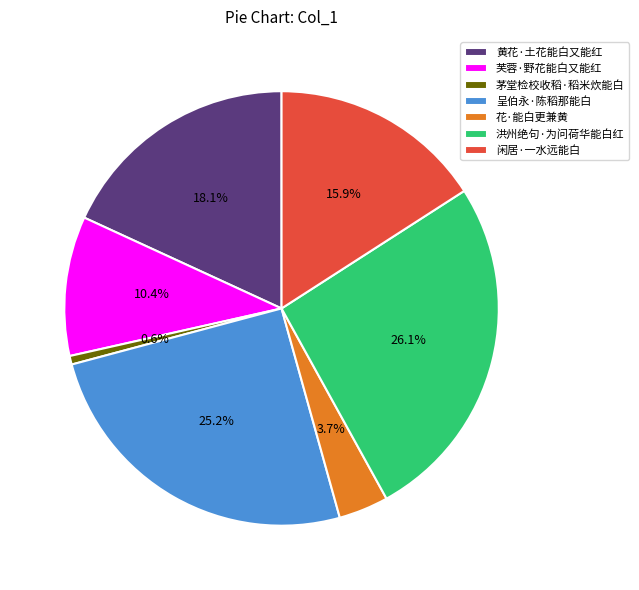

Which slice is the smallest?

茅堂检校收稻·稻米炊能白